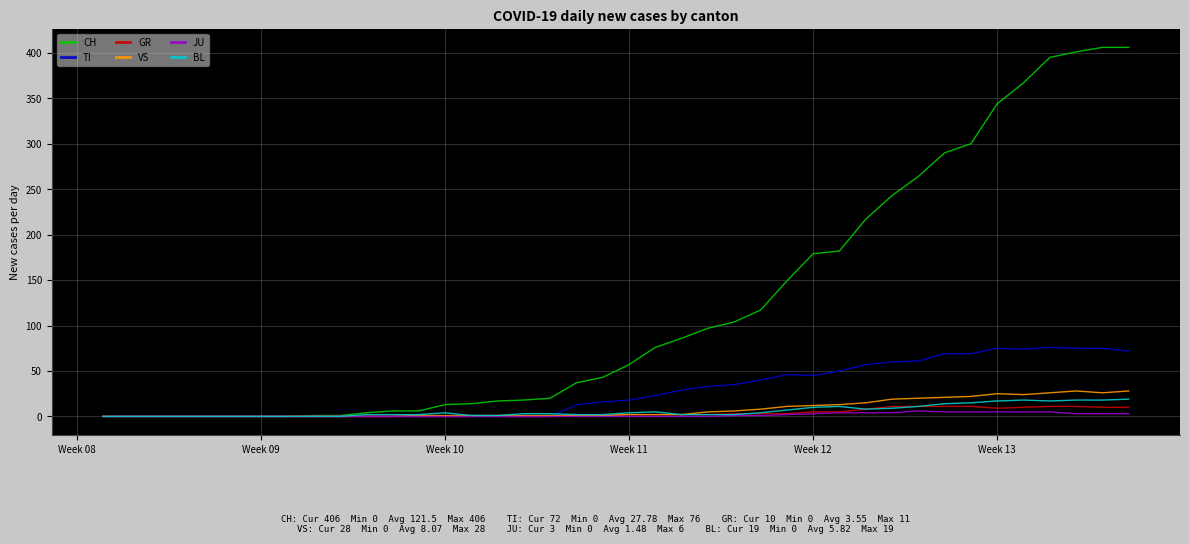

At how many categories does at least one series exceed 231?

10